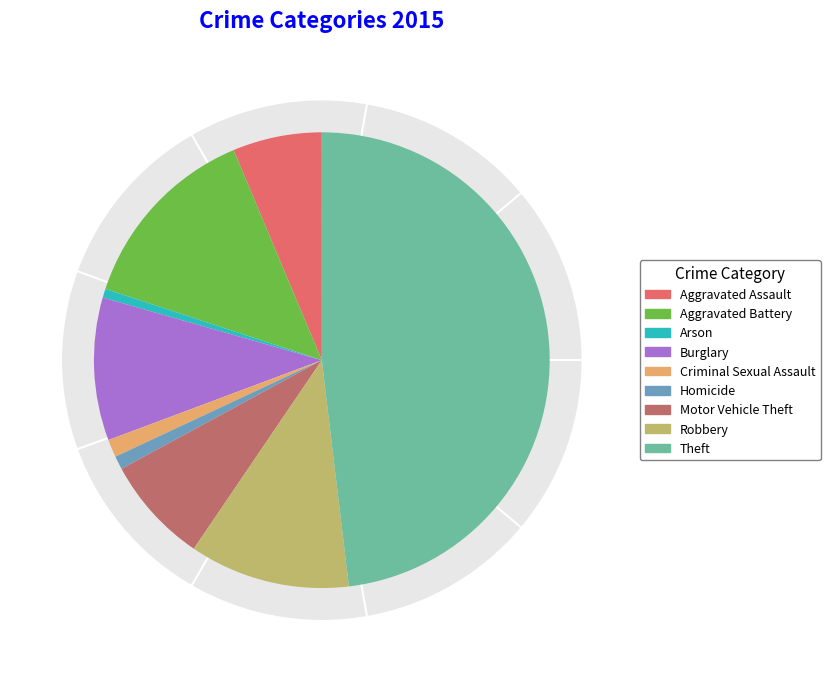

How much of the chart is everything except Homicide?

99.1%